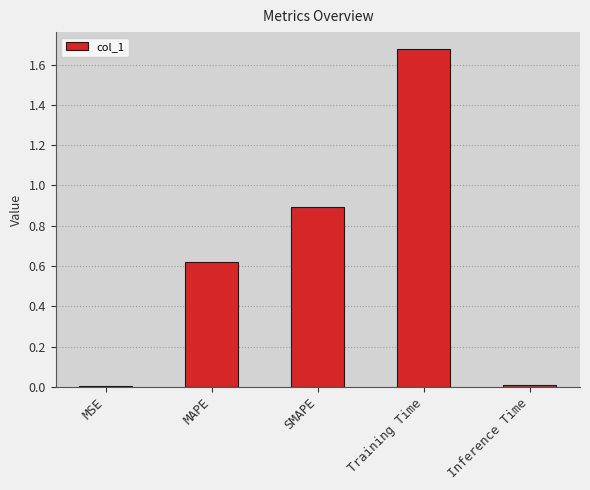

Are the bars grouped side by side (vs. stacked)?

No